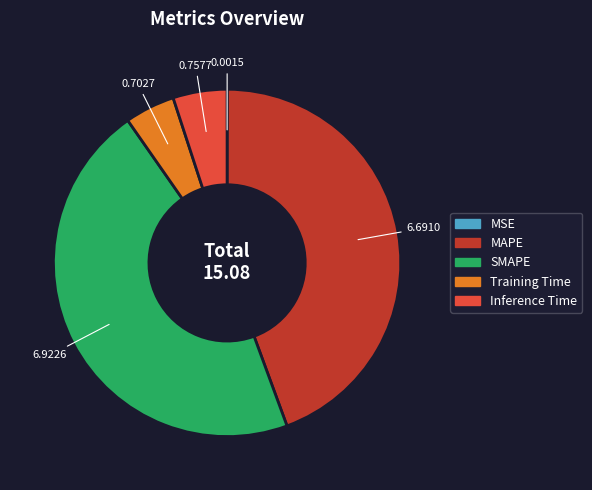

Does MAPE represent more than half of the total?

No